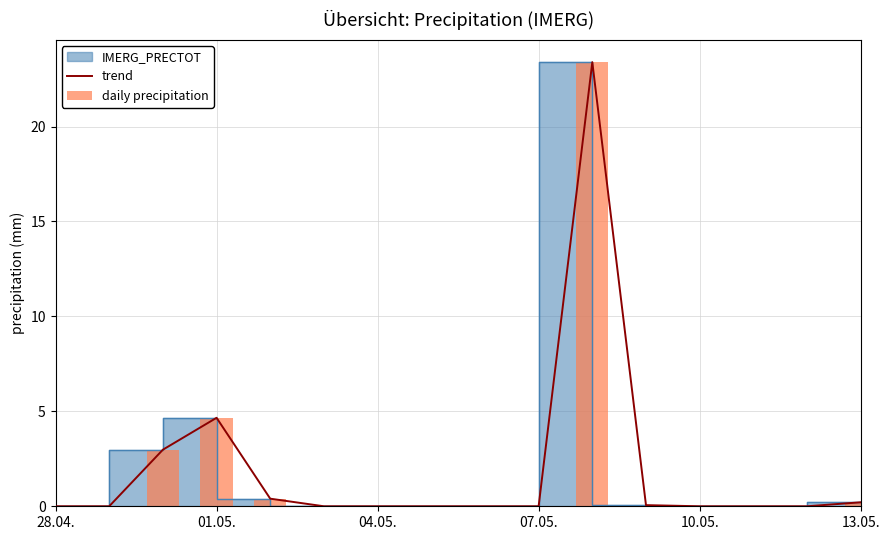

What is the approximate value of trend at 13.05.?

0.2